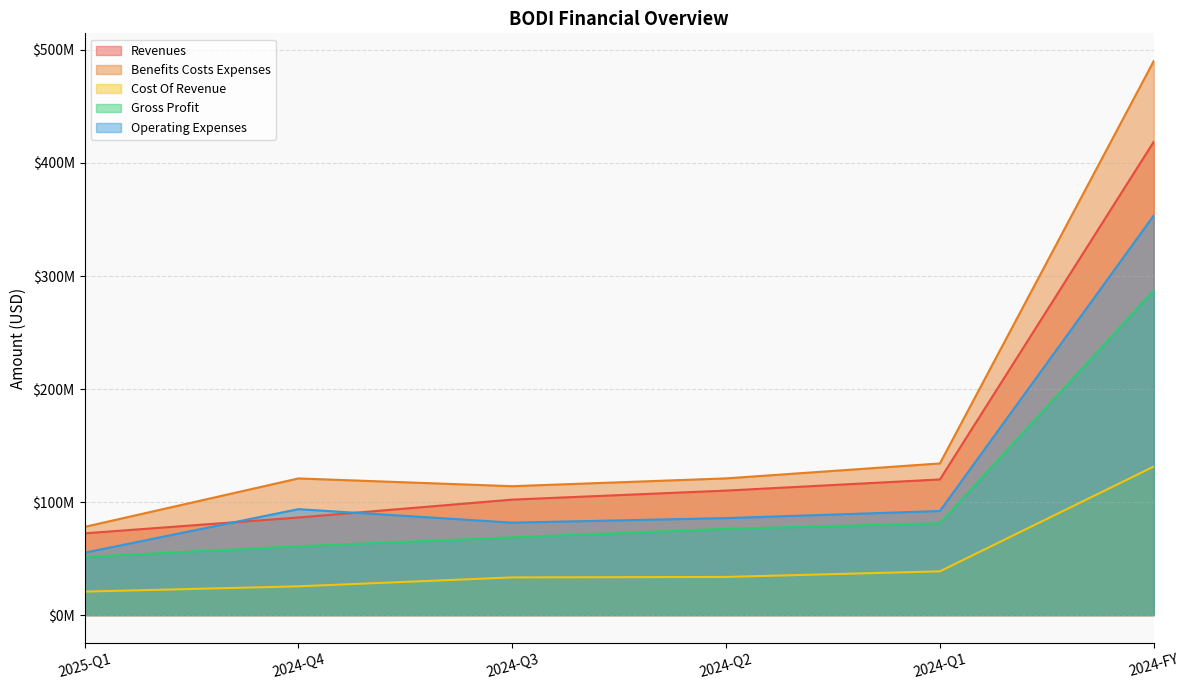

What is the sum of the cost_of_revenue values at 2025-Q1 and 2024-Q2?

54621000